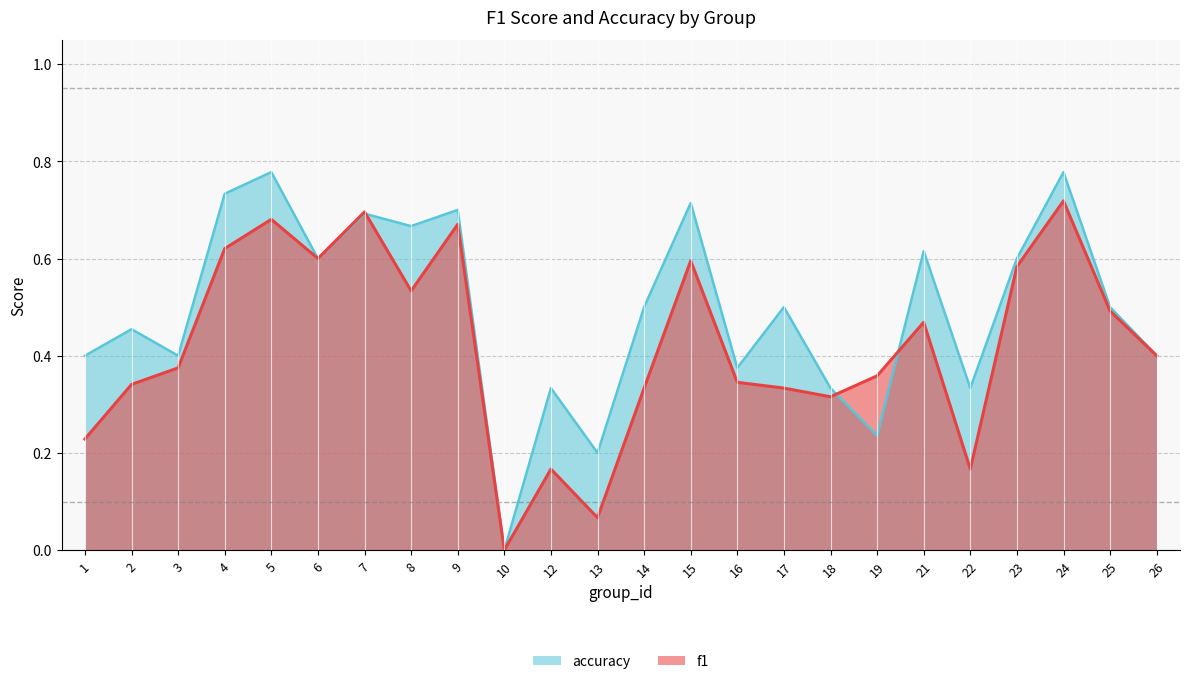

Reading right to left, transcribe all the data shown in this chart.

f1: 26=0.4	25=0.5	24=0.7	23=0.6	22=0.2	21=0.5	19=0.4	18=0.3	17=0.3	16=0.3	15=0.6	14=0.3	13=0.1	12=0.2	10=0.0	9=0.7	8=0.5	7=0.7	6=0.6	5=0.7	4=0.6	3=0.4	2=0.3	1=0.2
accuracy: 26=0.4	25=0.5	24=0.8	23=0.6	22=0.3	21=0.6	19=0.2	18=0.3	17=0.5	16=0.4	15=0.7	14=0.5	13=0.2	12=0.3	10=0.0	9=0.7	8=0.7	7=0.7	6=0.6	5=0.8	4=0.7	3=0.4	2=0.5	1=0.4